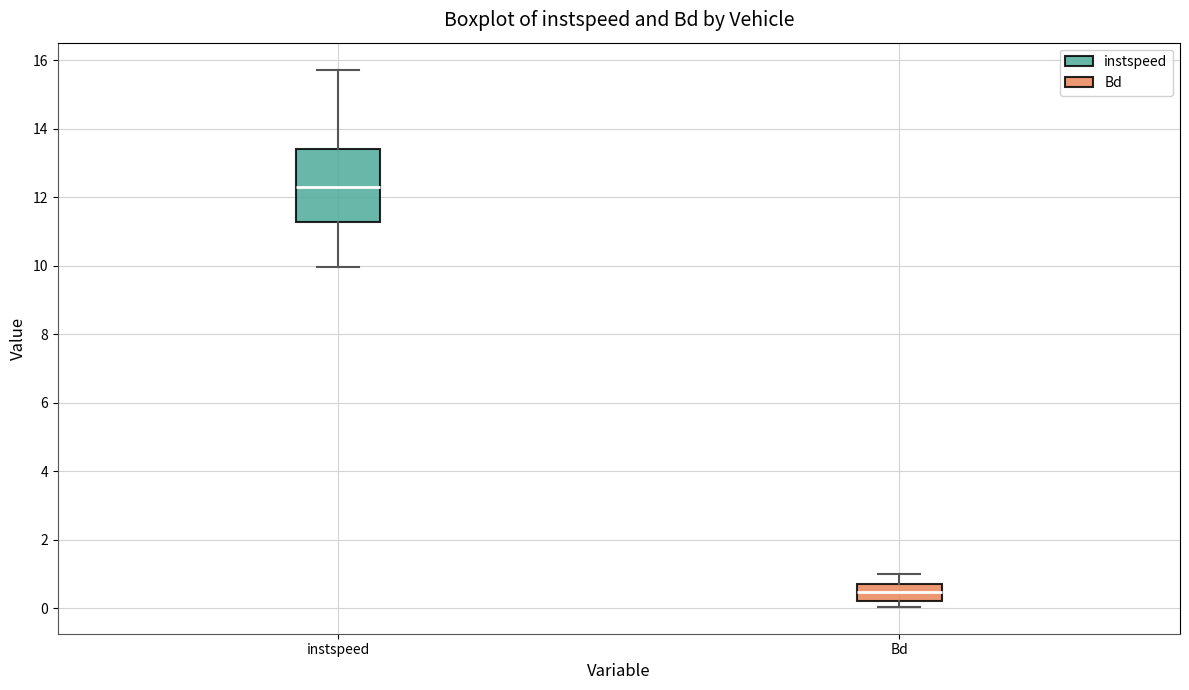

Reading left to right, read every box against the y-axis: the position of its median line, the range the box covers, and the ends of its whiskers. The values are not printed on the chart, so give them approximately, as read against the axis.

instspeed: median 12.2, box 11.2 to 13.4, whiskers 10.0 to 15.8
Bd: median 0.4, box 0.2 to 0.8, whiskers 0.0 to 1.0